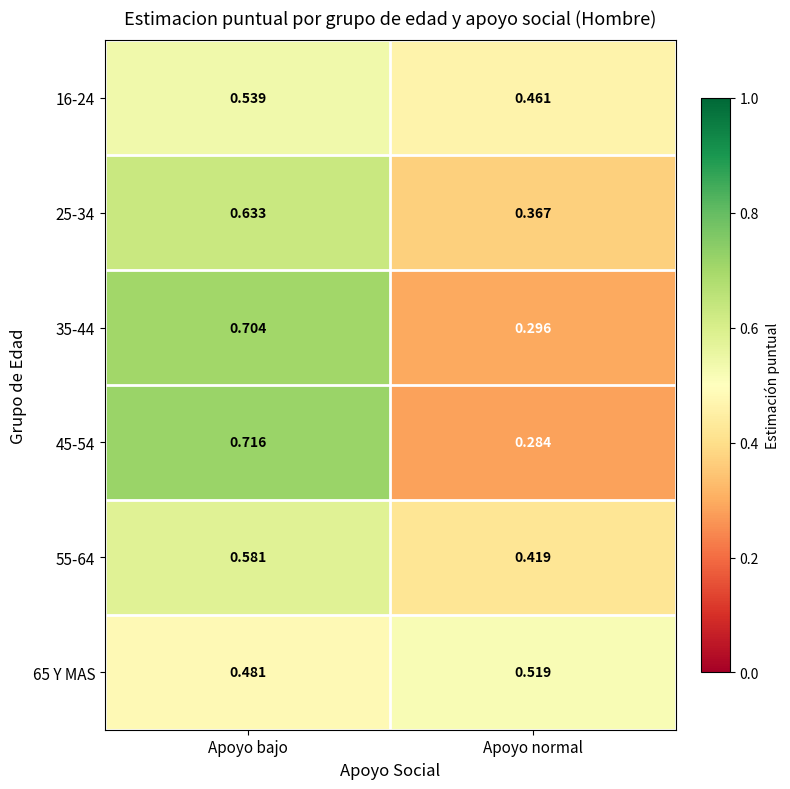

At which label does 55-64 reach its minimum?

Apoyo normal